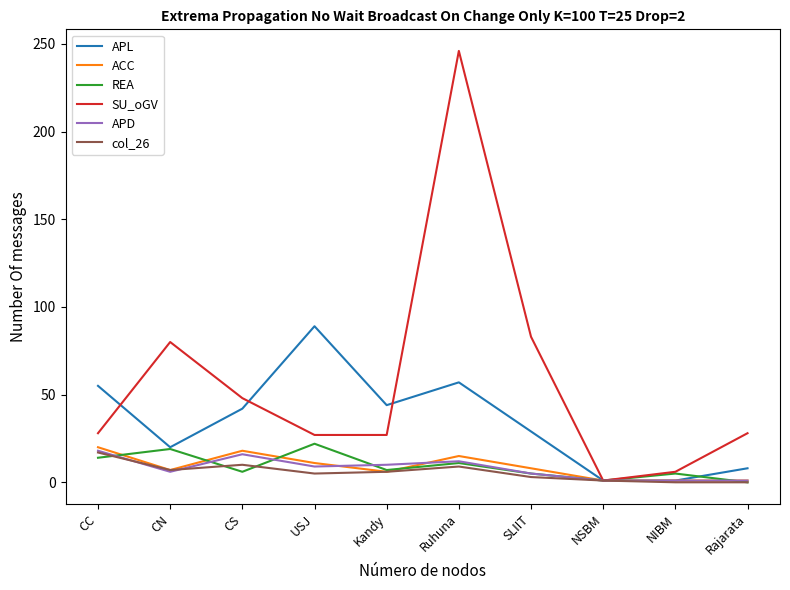

True or false: ACC has a value of 15 at Ruhuna.

True